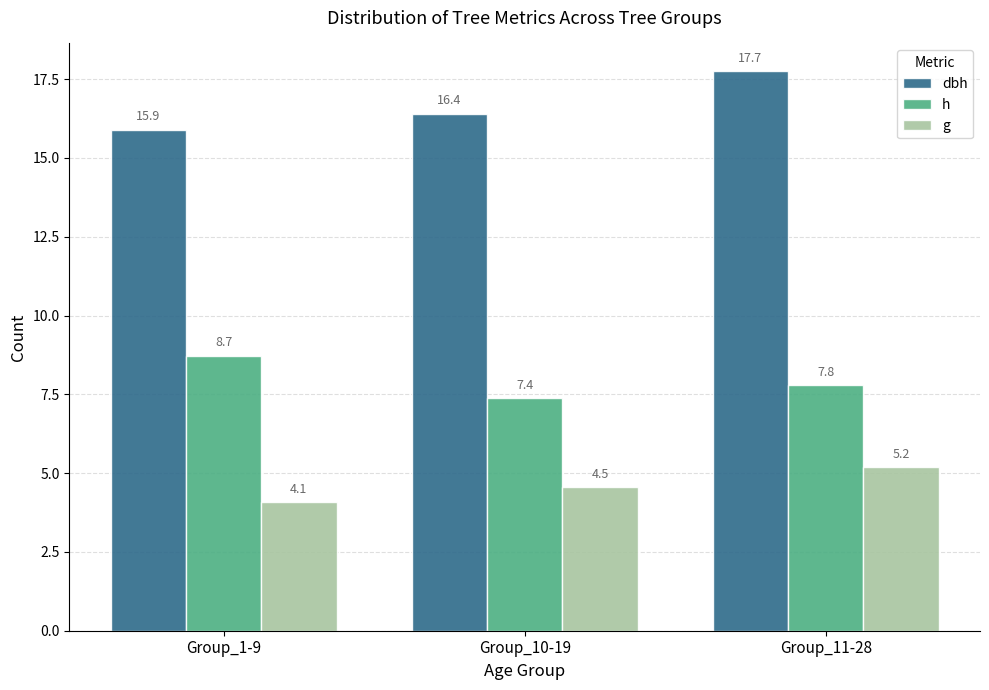

List the labels in order of g value, smallest first.

Group_1-9, Group_10-19, Group_11-28